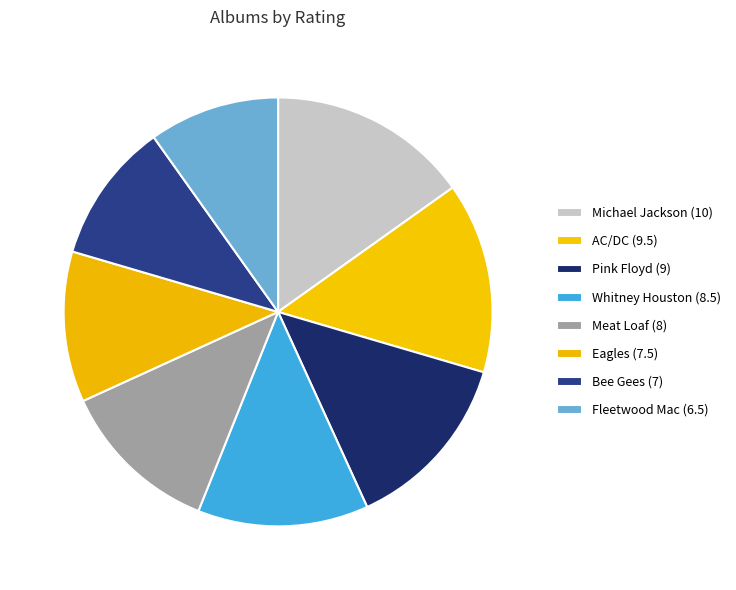

Count the number of slices in the pie.

8